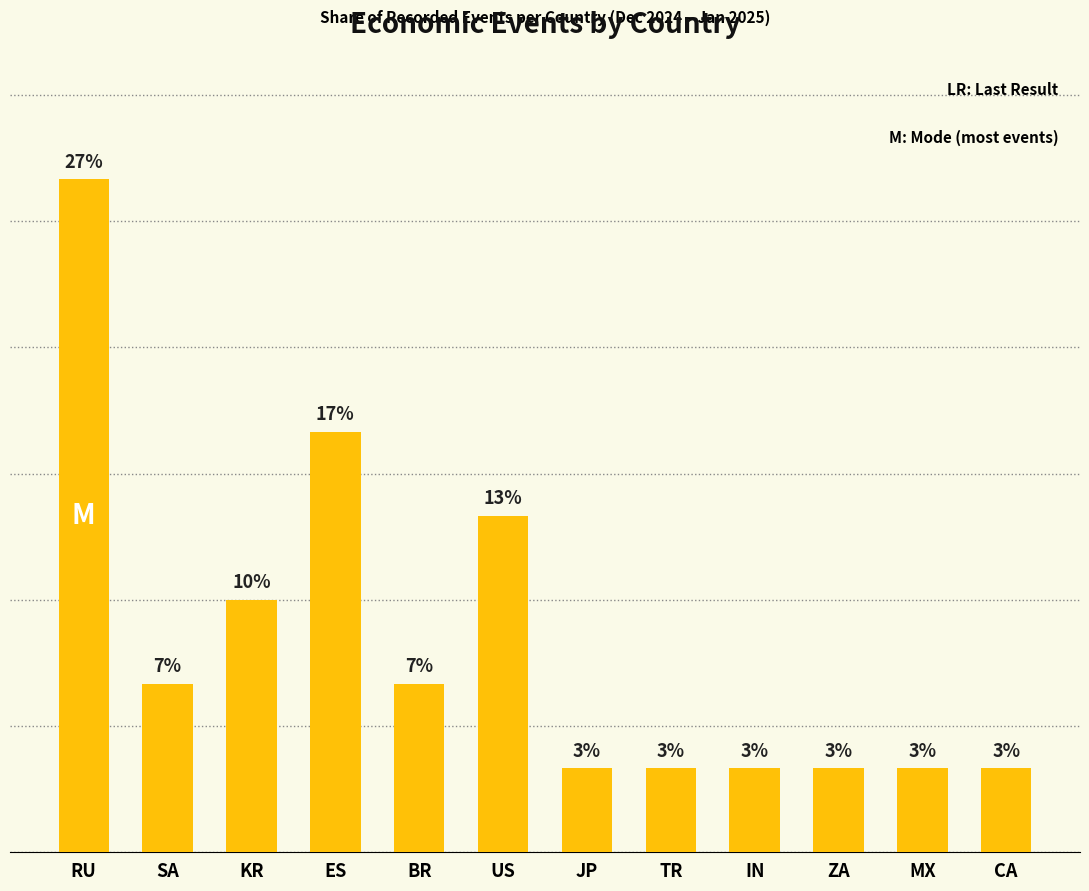

What position from the left is TR?

8